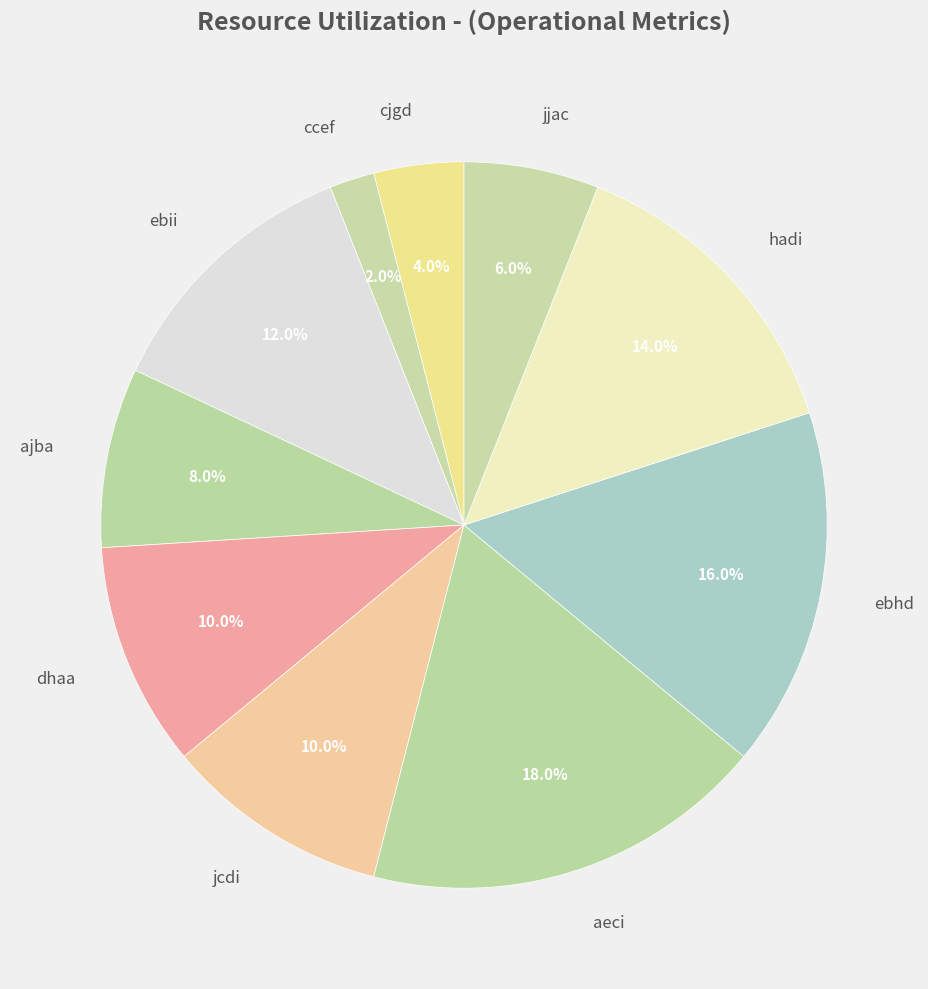

How many slices are in this pie chart?

10